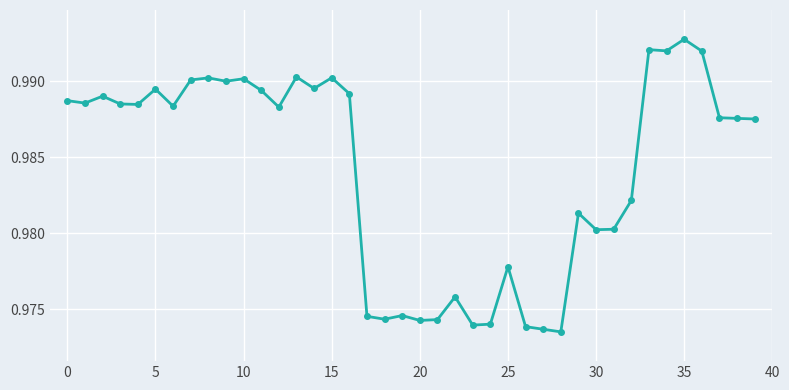

What is the sum of all values?

39.4